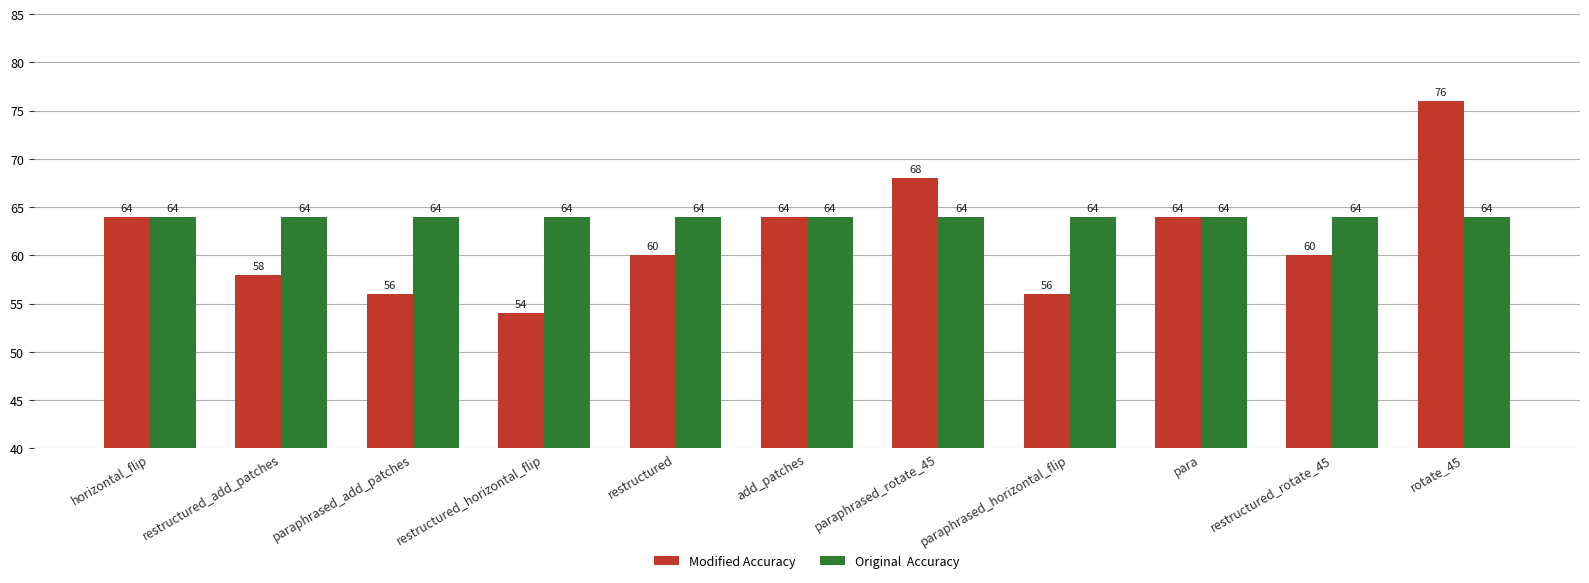

At which category is the sum across all series the highest?

rotate_45